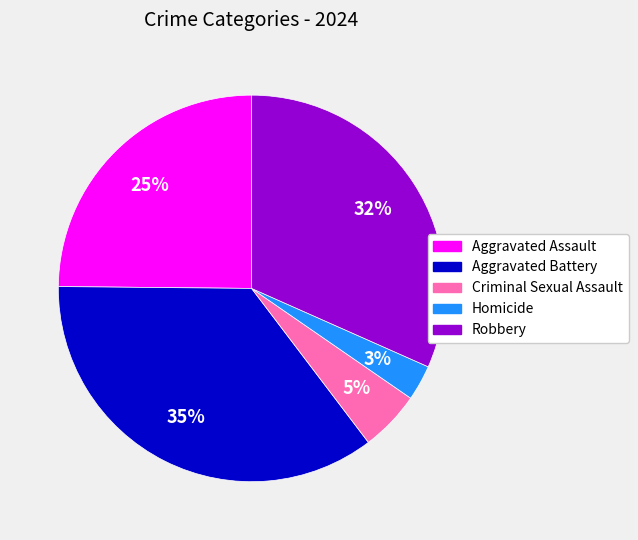

Do Homicide and Robbery together represent more than half of the pie?

No